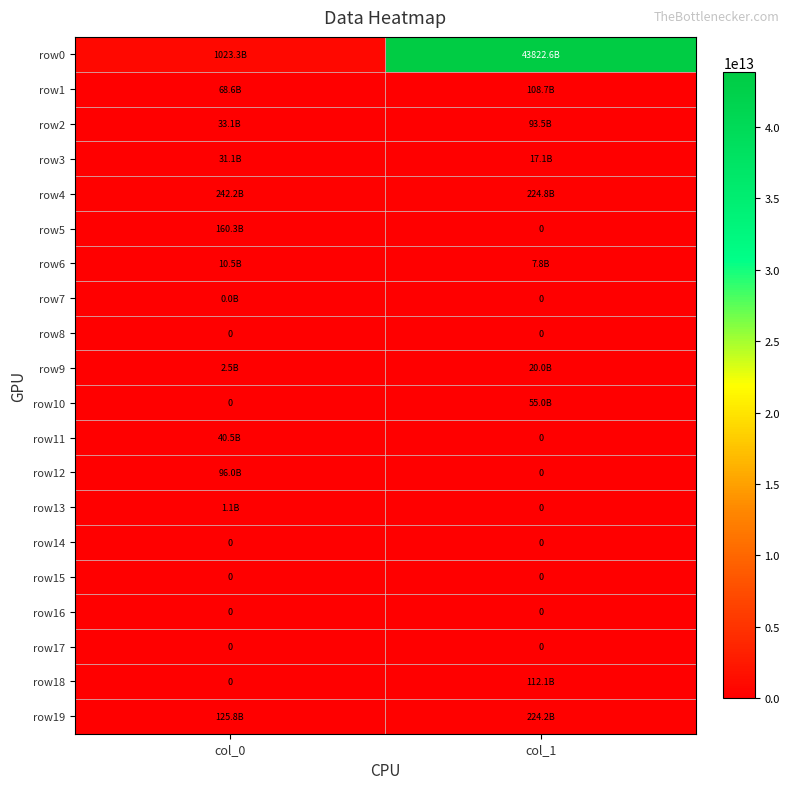

Where is row18 nearest to the value 56026000000?

col_0